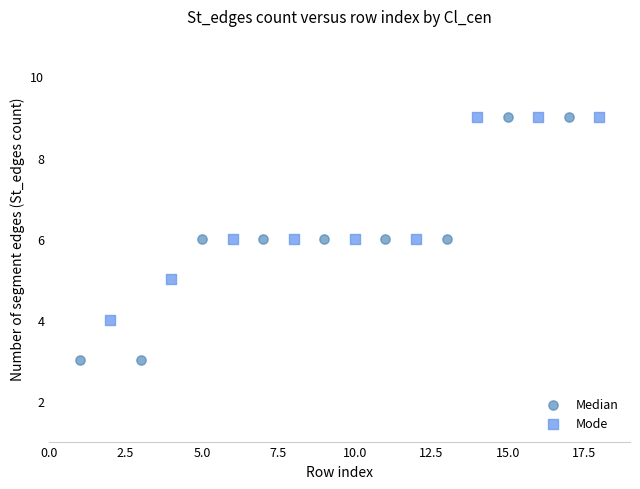

Which series reaches the minimum Y coordinate?

Median